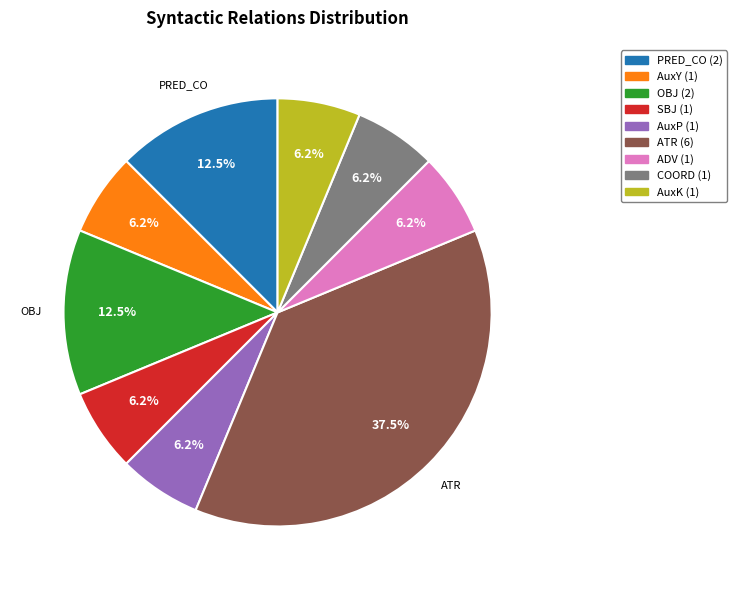

Is there any slice that represents more than half of the pie?

No